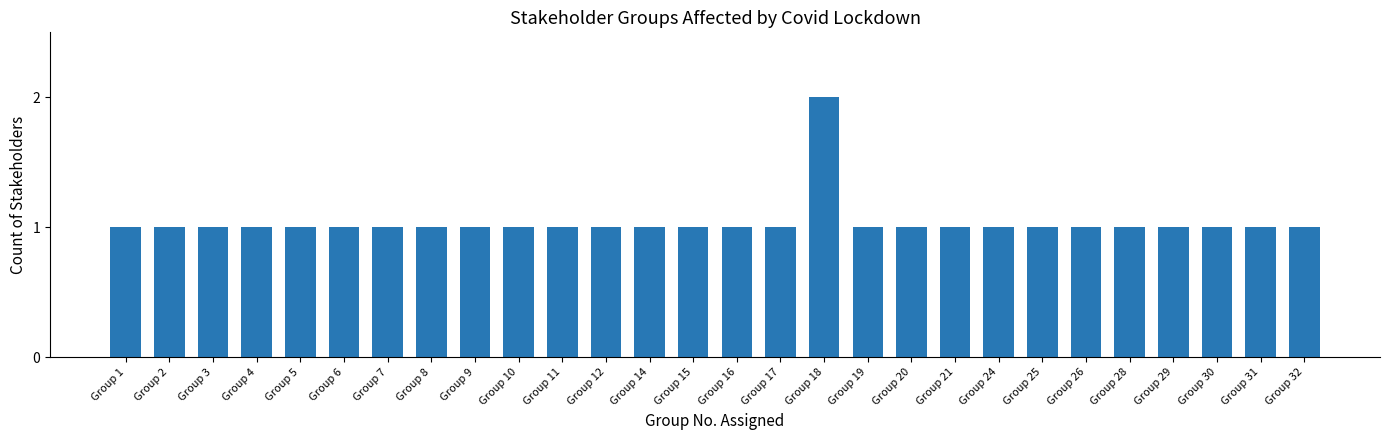

What is the approximate value at Group 21?

1